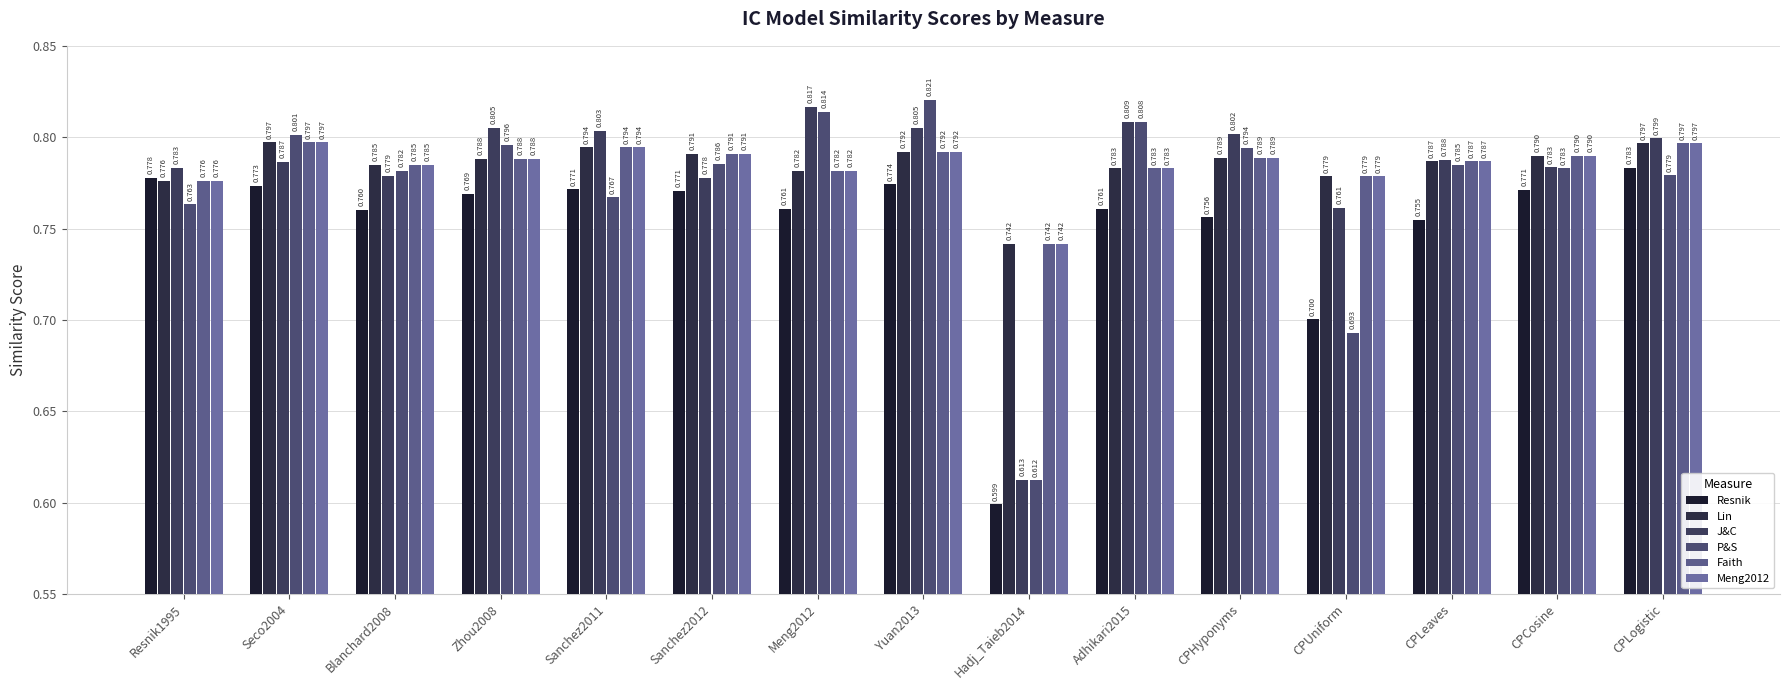

How many categories are shown in the chart?

15